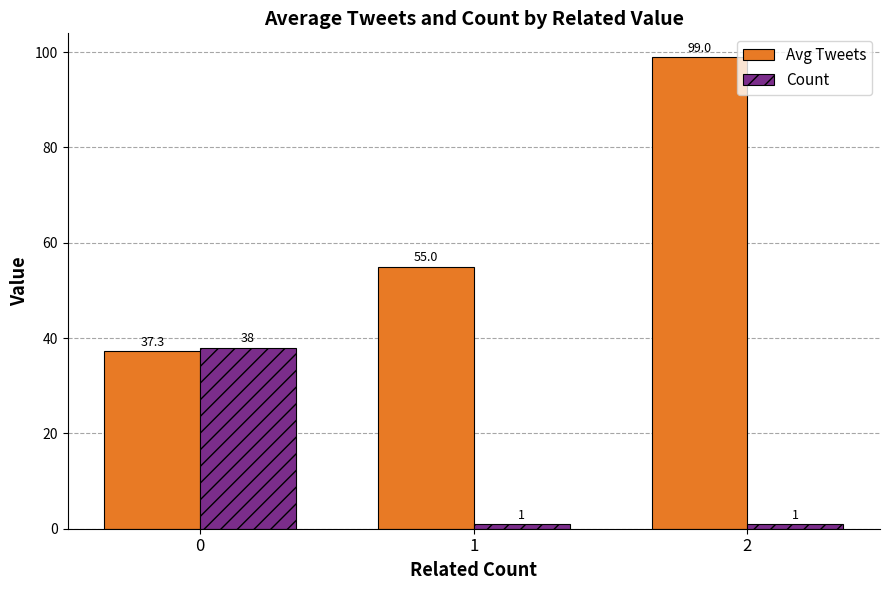

What is the smallest value displayed?

1.0